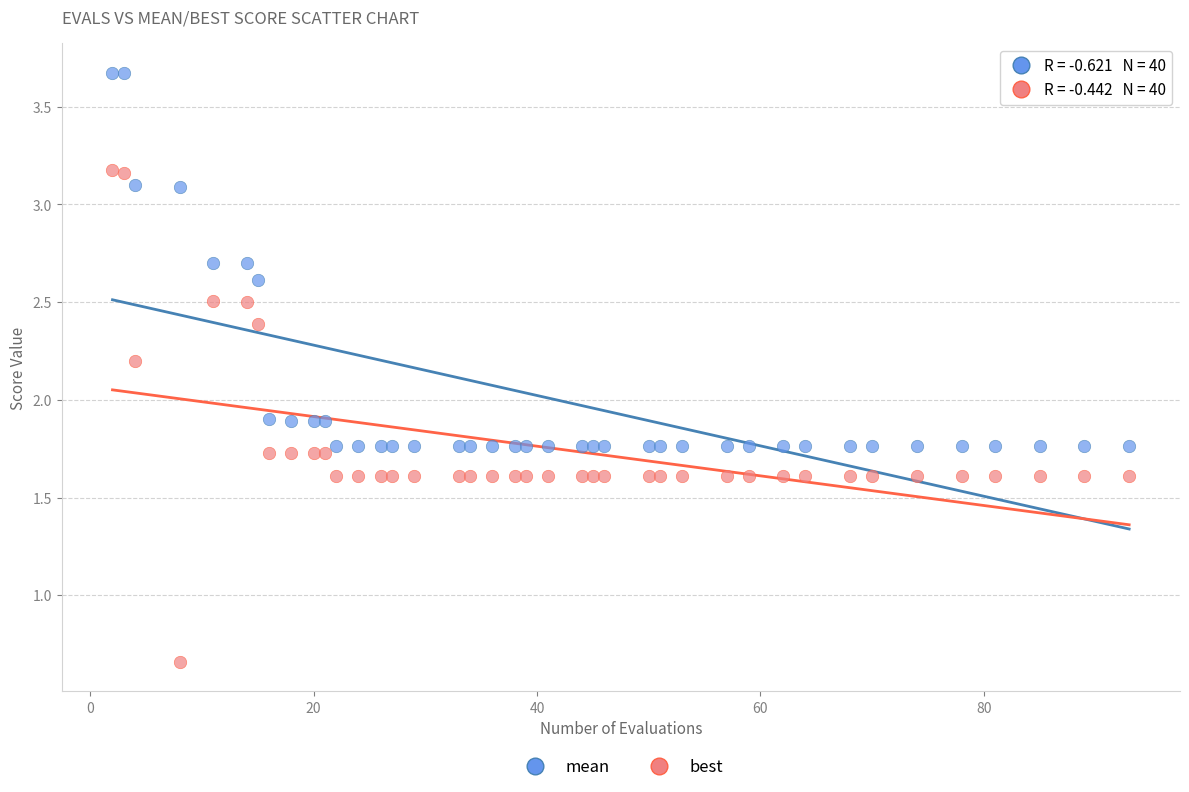

Which series reaches the minimum Y coordinate?

best